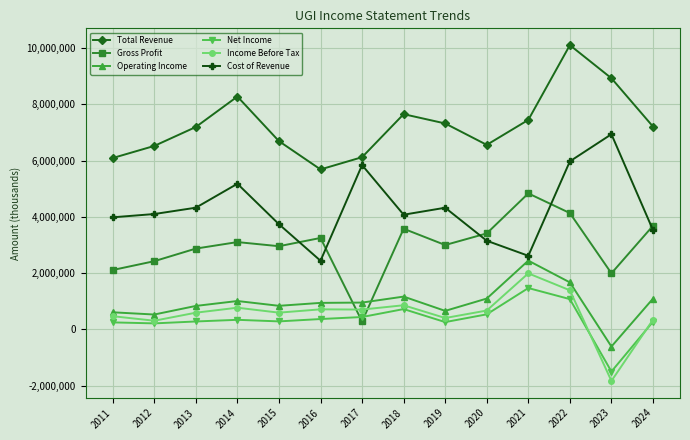

At which category is the sum across all series the highest?

2022